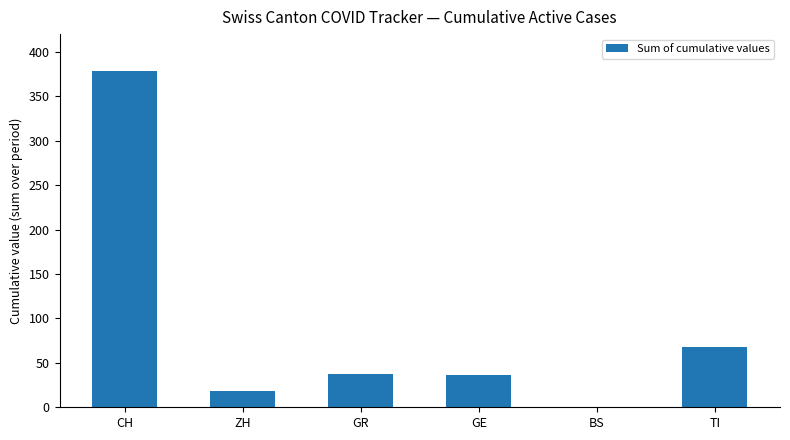

What is the ratio of the value at GE to the value at ZH?

2.0